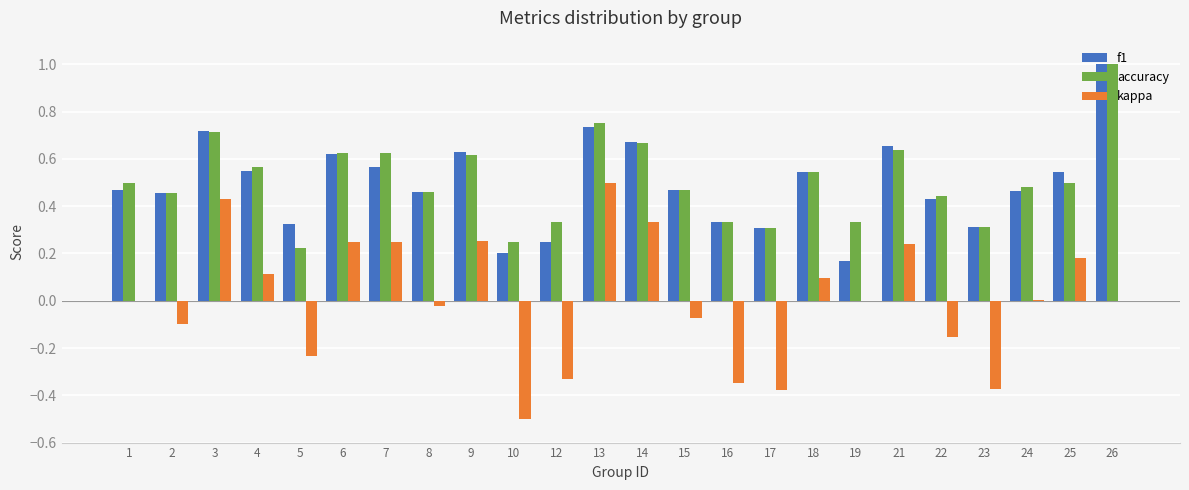

Between 21 and 25, which series saw the biggest shift?

accuracy